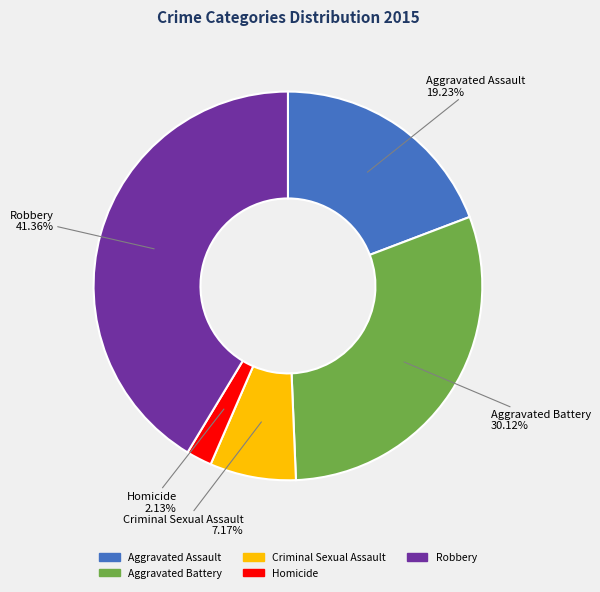

Count the number of slices in the pie.

5